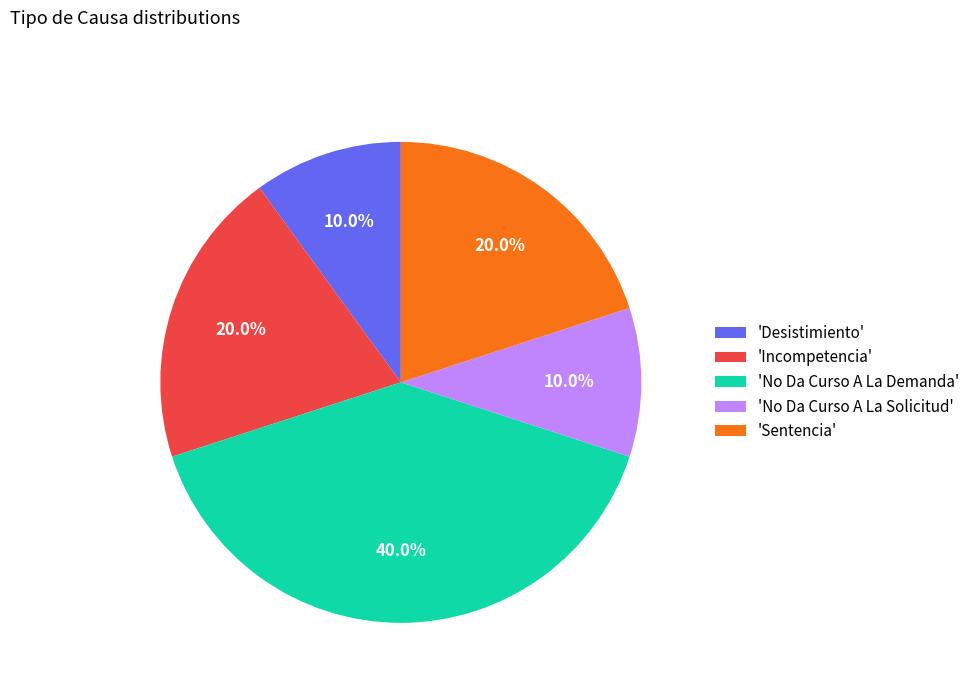

How much of the chart is everything except 'Desistimiento'?

90.0%